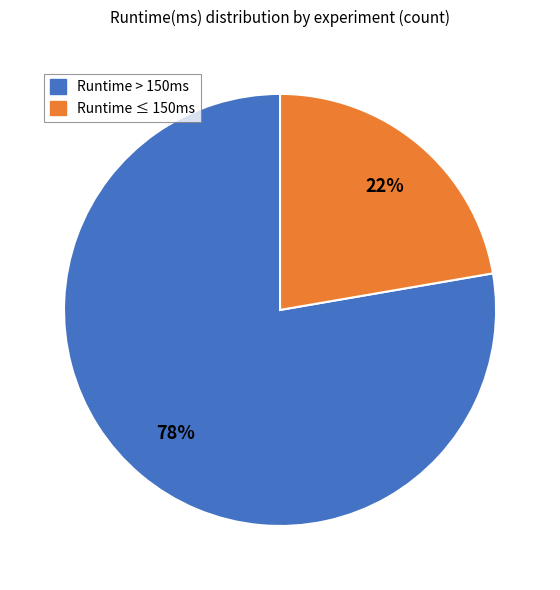

Combined, do Runtime > 150ms and Runtime ≤ 150ms account for over 50%?

Yes